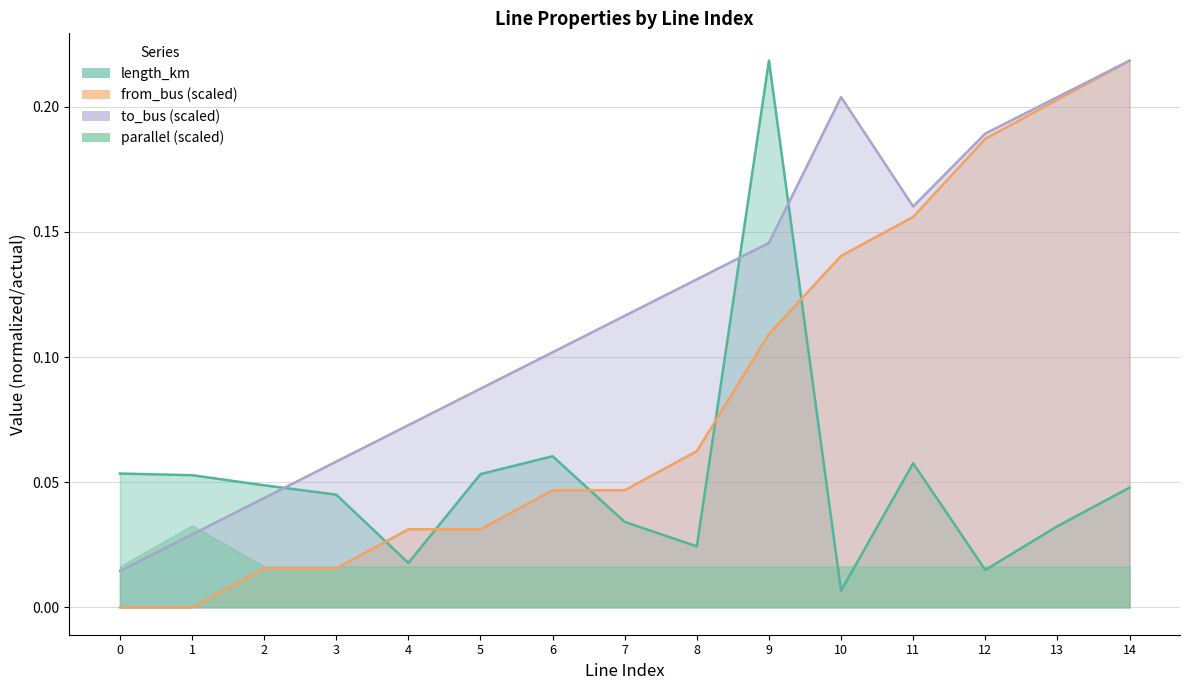

What is the total value across all series at 6?

0.2